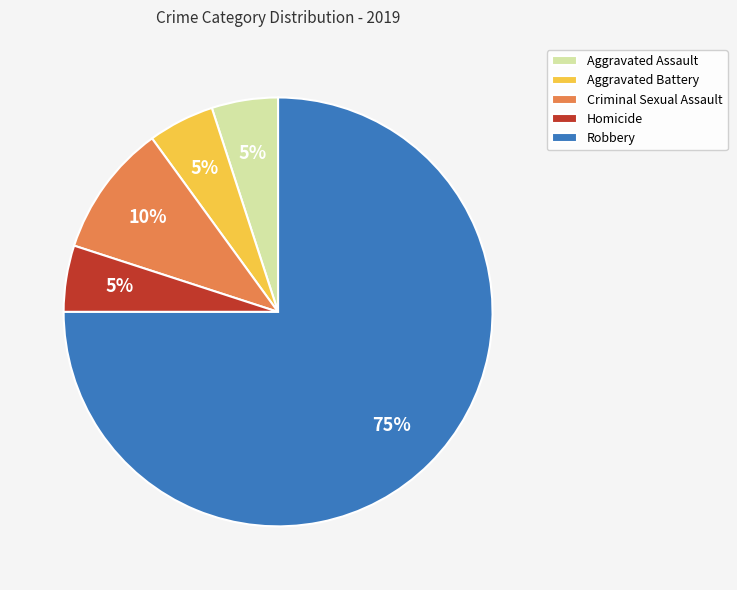

Which slice represents more than half of the pie?

Robbery